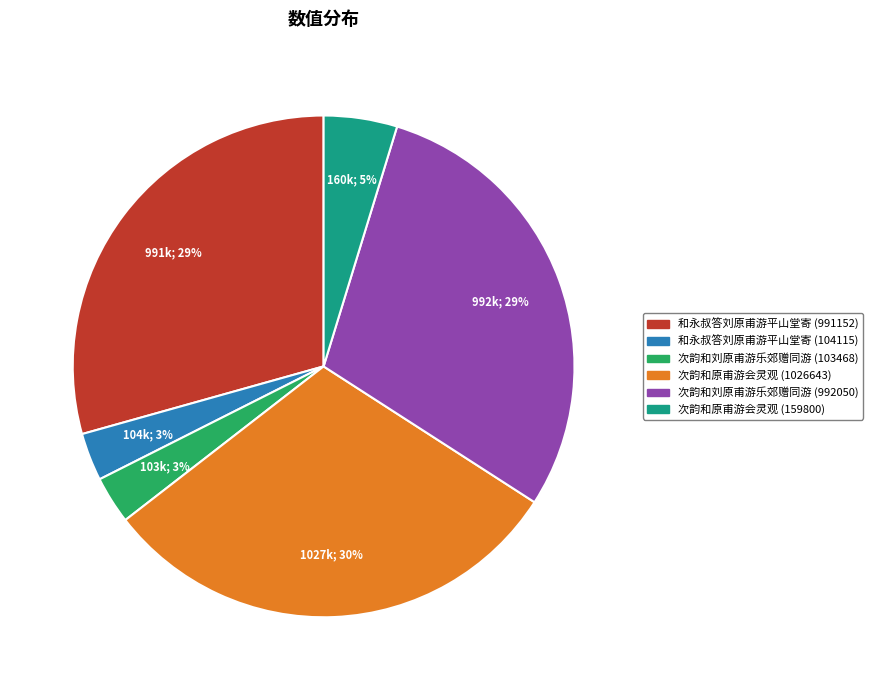

True or false: 和永叔答刘原甫游平山堂寄 (991152) accounts for 20% of the total.

False